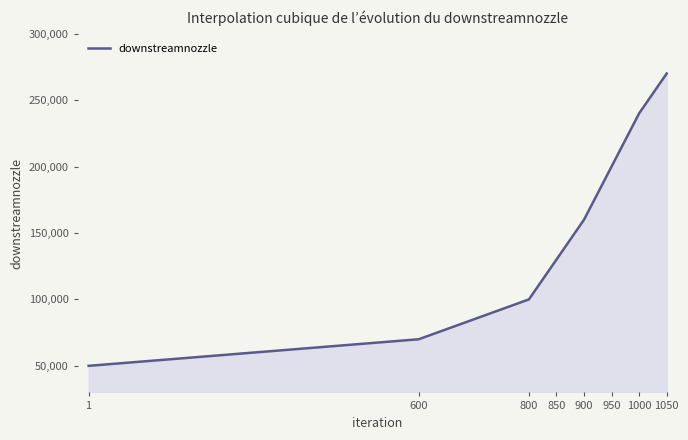

Does the chart have visible grid lines?

No